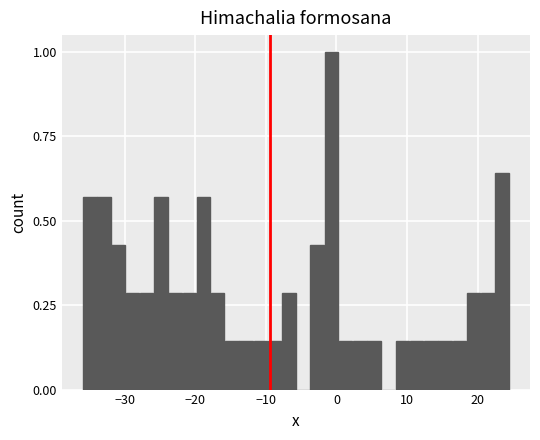

Read against the x-axis, roughly where is the centre of the tallest bar?

-1